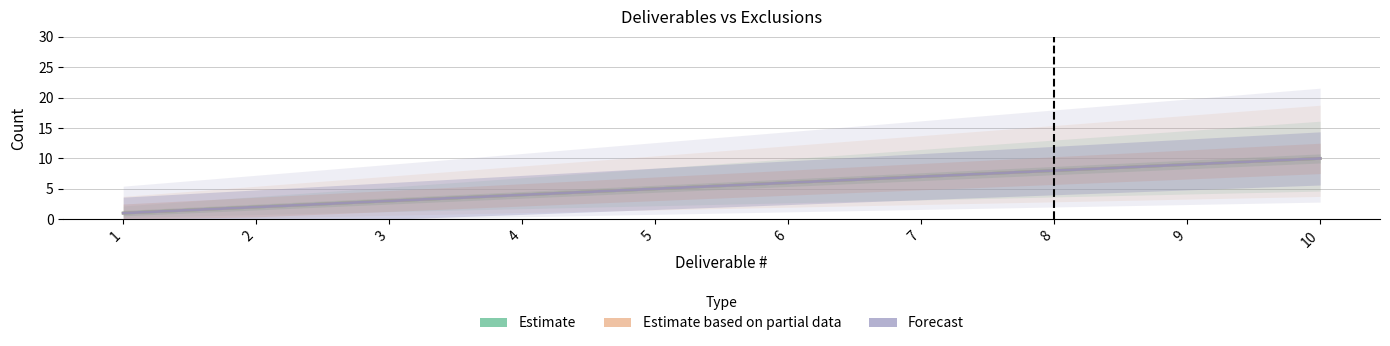

Read the Estimate based on partial data value at 1.

1